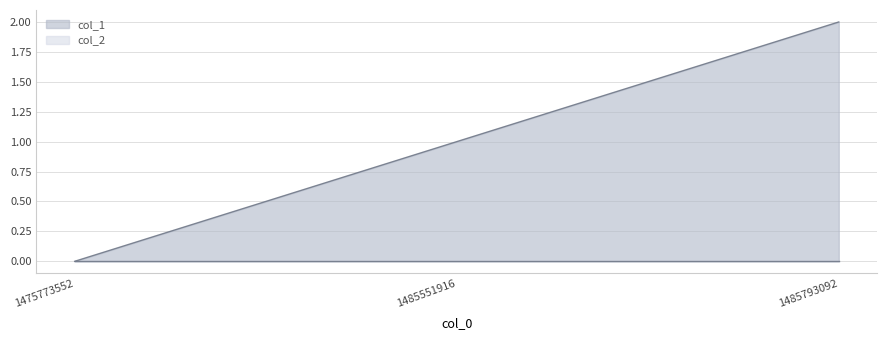

Count the number of data series in this chart.

2